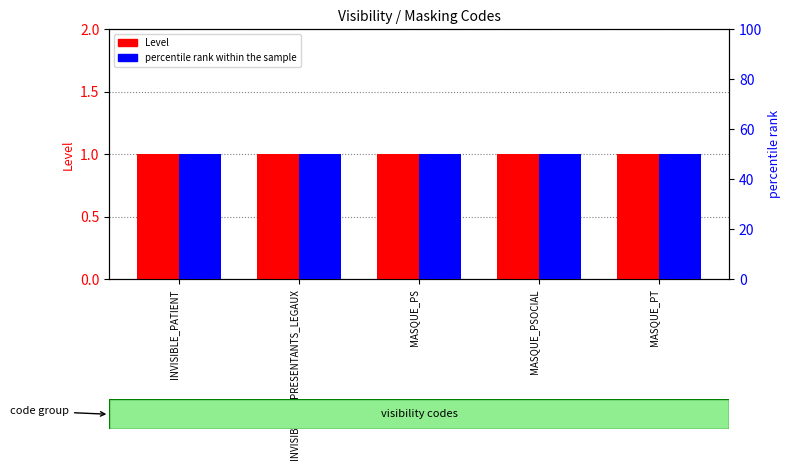

Is the value of percentile rank within the sample at MASQUE_PS greater than the value of Level at INVISIBLE_REPRESENTANTS_LEGAUX?

Yes